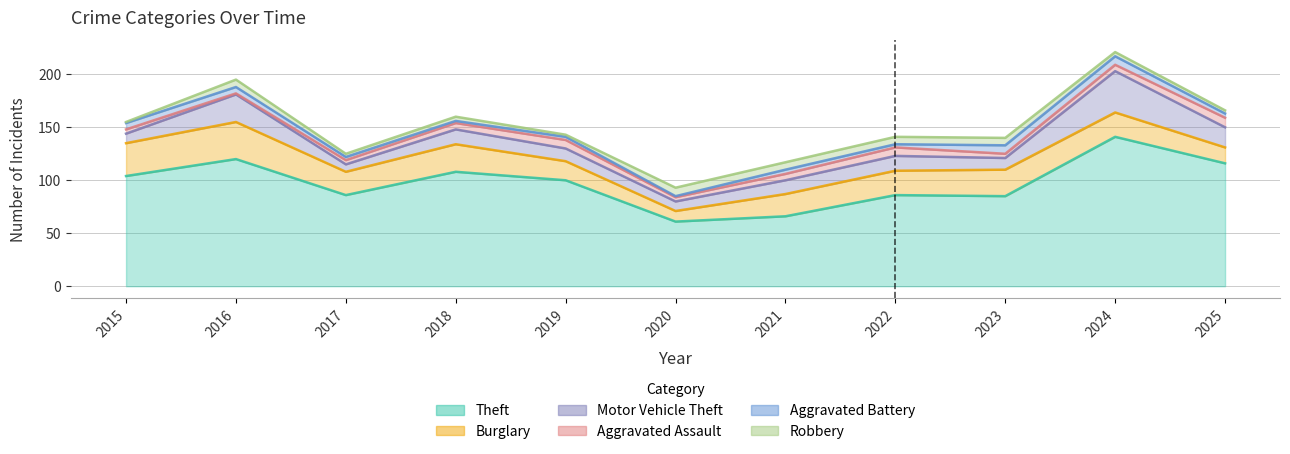

Read the Motor Vehicle Theft value at 2025, to the nearest 5.

20